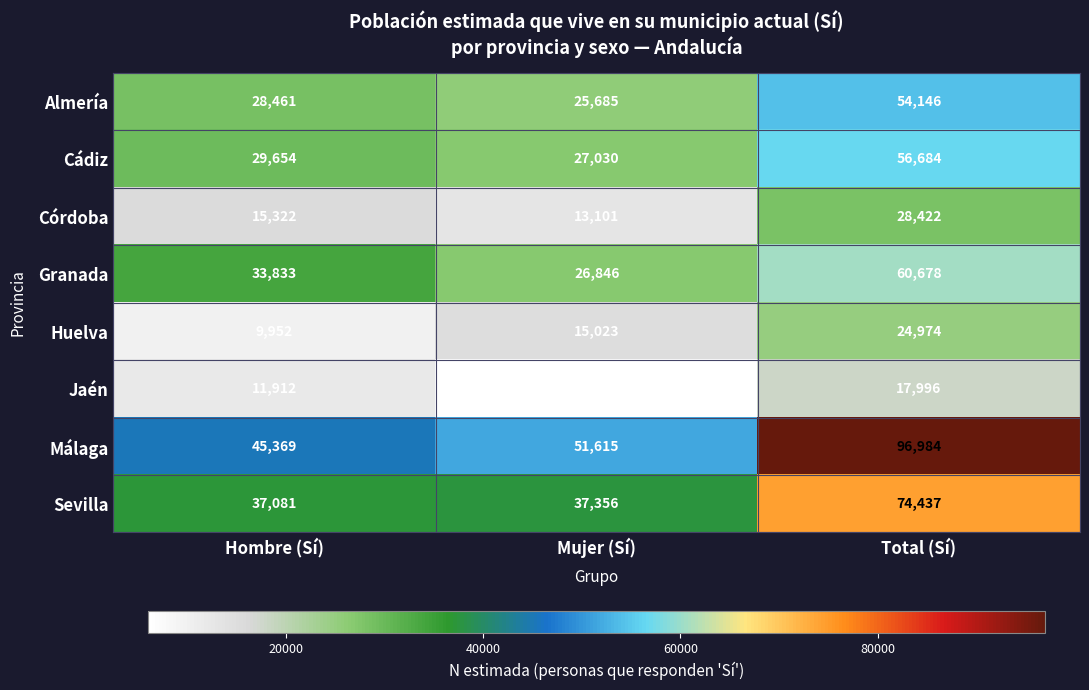

Rank the series at Hombre (Sí) from highest to lowest value.

Málaga, Sevilla, Granada, Cádiz, Almería, Córdoba, Jaén, Huelva